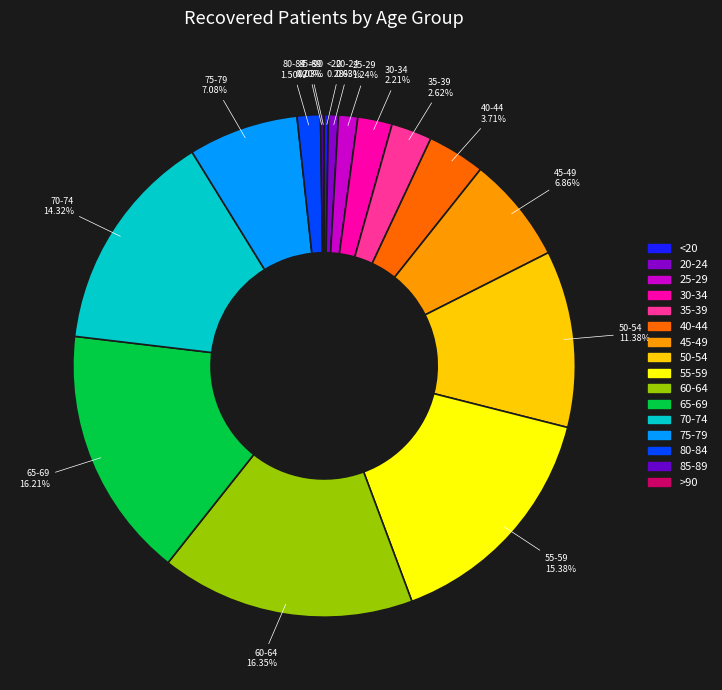

Is there any slice that represents more than half of the pie?

No